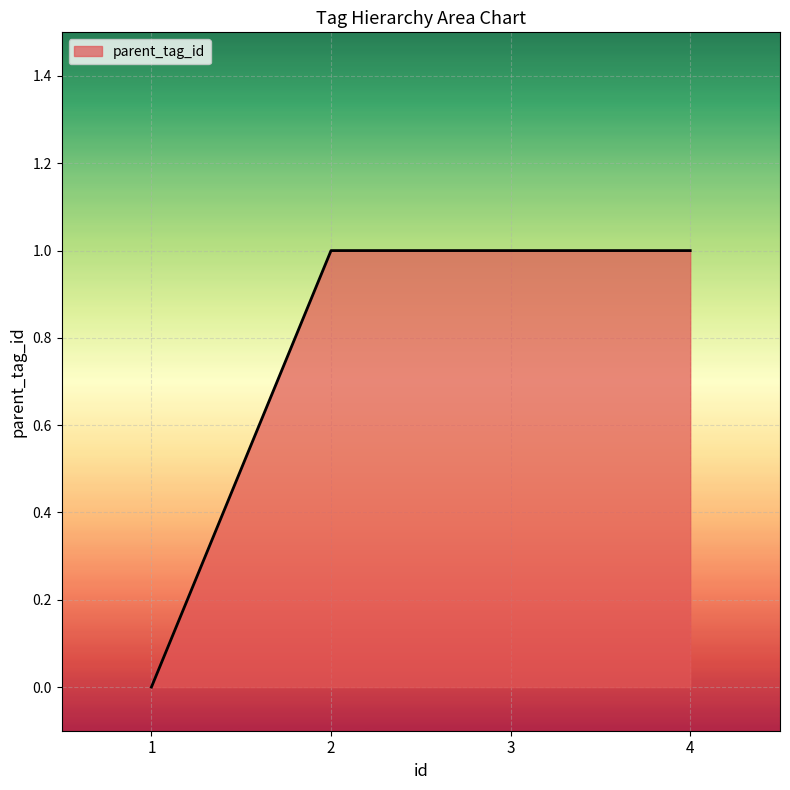

Reading left to right, extract all data points from this chart.

1=0	2=1	3=1	4=1